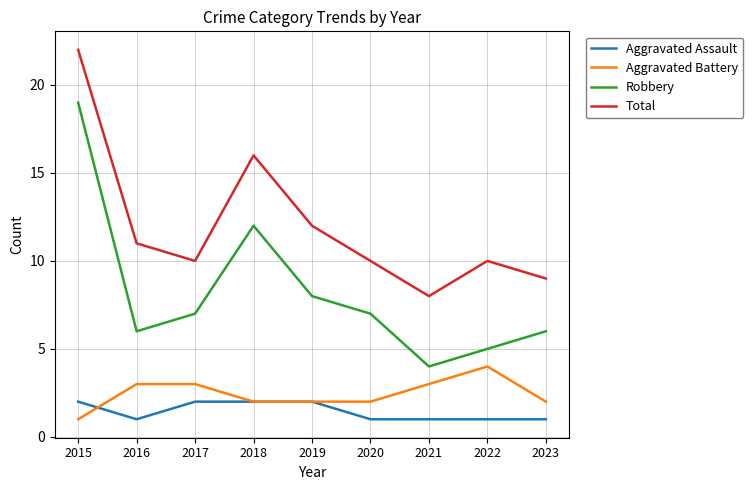

At how many categories does at least one series exceed 20?

1